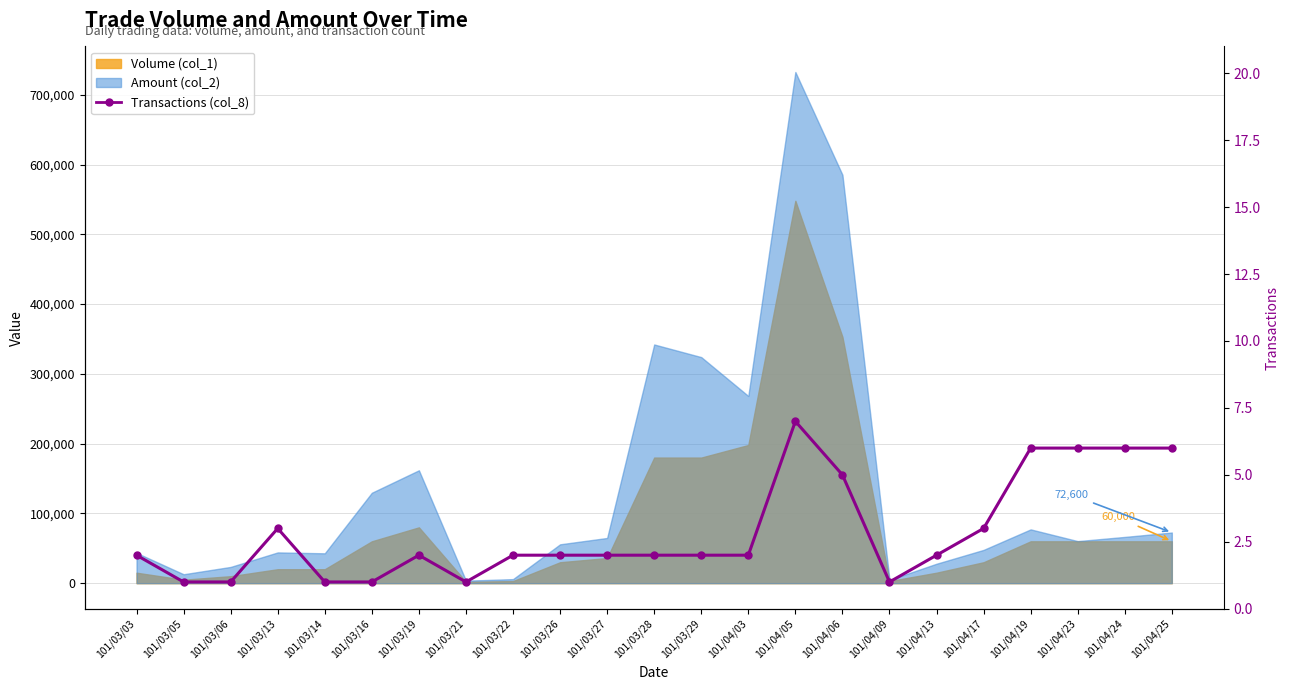

Where is the data nearest to the value 4?

101/03/13